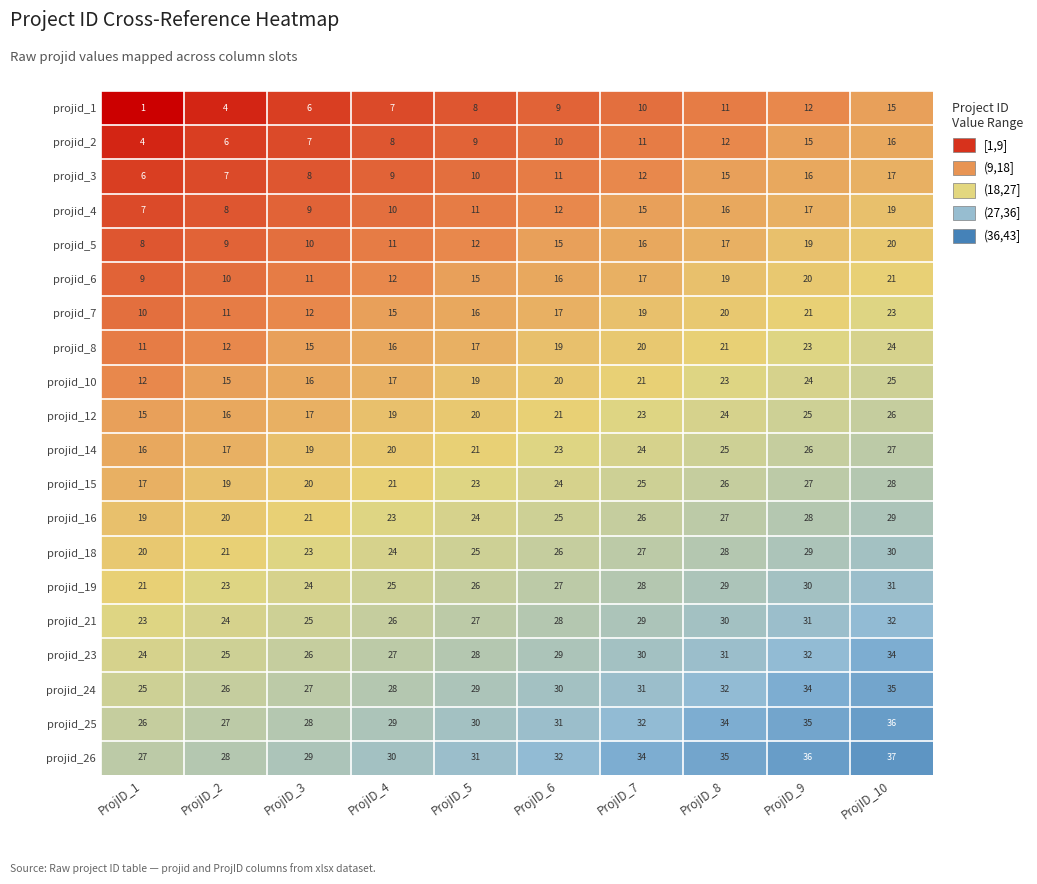

Which series has the largest range (max minus min)?

projid_1